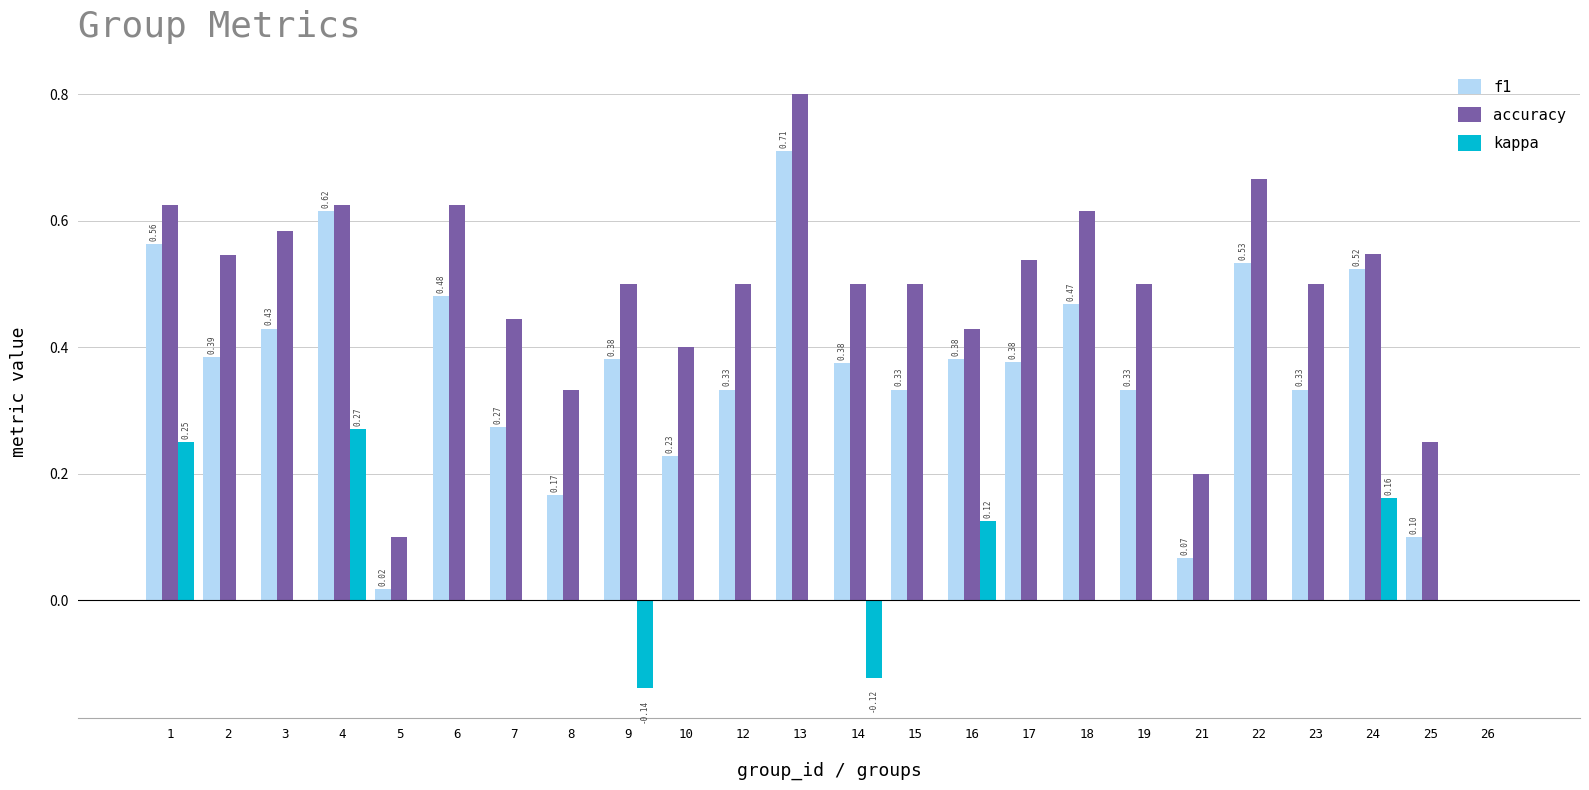

Is the value of f1 at 17 greater than the value of accuracy at 16?

No